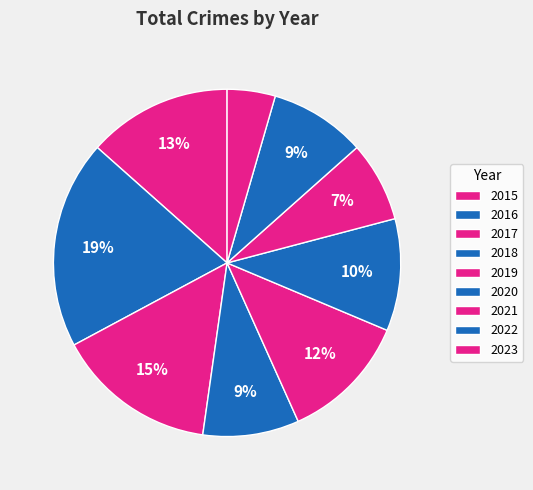

What percentage is the 2016 slice, to the nearest percent?

19%